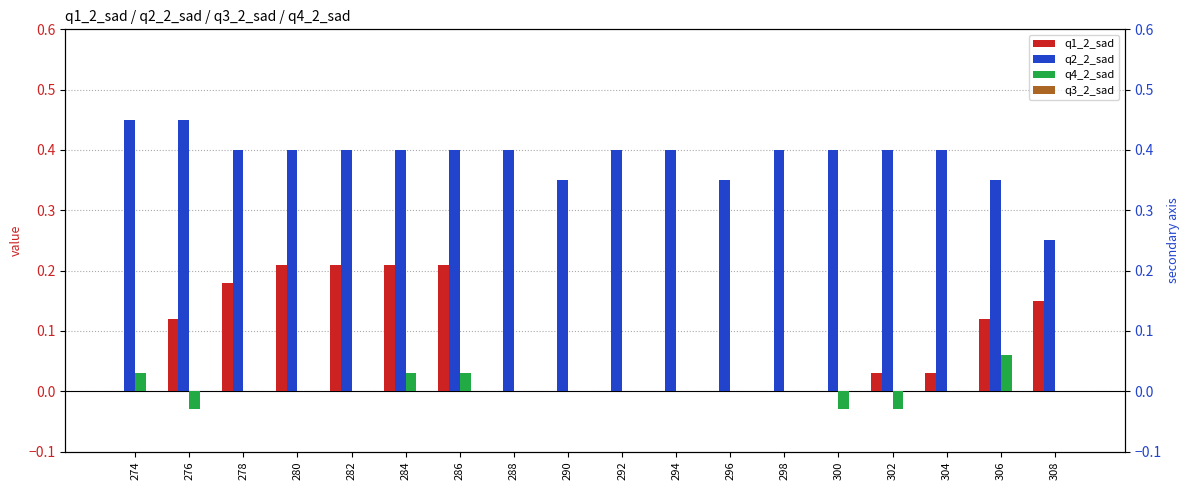

Reading left to right, list all the values displayed in this chart.

q1_2_sad: 274=0.0	276=0.1	278=0.2	280=0.2	282=0.2	284=0.2	286=0.2	288=0.0	290=0.0	292=0.0	294=0.0	296=0.0	298=0.0	300=0.0	302=0.0	304=0.0	306=0.1	308=0.1
q2_2_sad: 274=0.5	276=0.5	278=0.4	280=0.4	282=0.4	284=0.4	286=0.4	288=0.4	290=0.3	292=0.4	294=0.4	296=0.3	298=0.4	300=0.4	302=0.4	304=0.4	306=0.3	308=0.2
q4_2_sad: 274=0.0	276=-0.0	278=0.0	280=0.0	282=0.0	284=0.0	286=0.0	288=0.0	290=0.0	292=0.0	294=0.0	296=0.0	298=0.0	300=-0.0	302=-0.0	304=0.0	306=0.1	308=0.0
q3_2_sad: 274=0.0	276=0.0	278=0.0	280=0.0	282=0.0	284=0.0	286=0.0	288=0.0	290=0.0	292=0.0	294=0.0	296=0.0	298=0.0	300=0.0	302=0.0	304=0.0	306=0.0	308=0.0